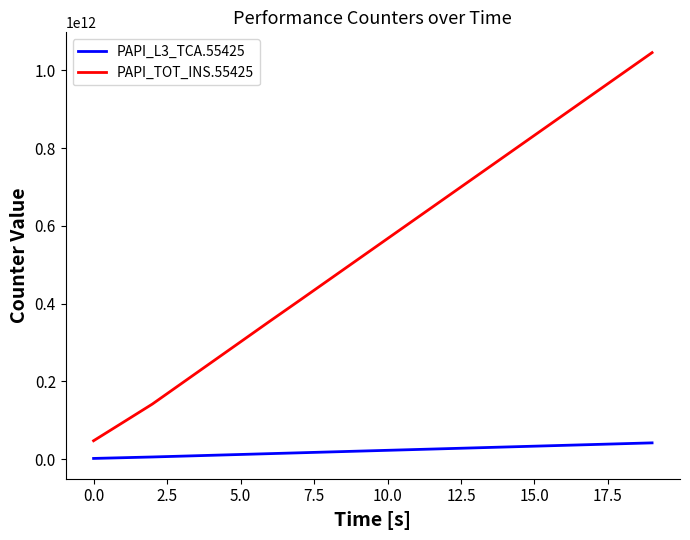

Which series has the largest total across all categories?

PAPI_TOT_INS.55425